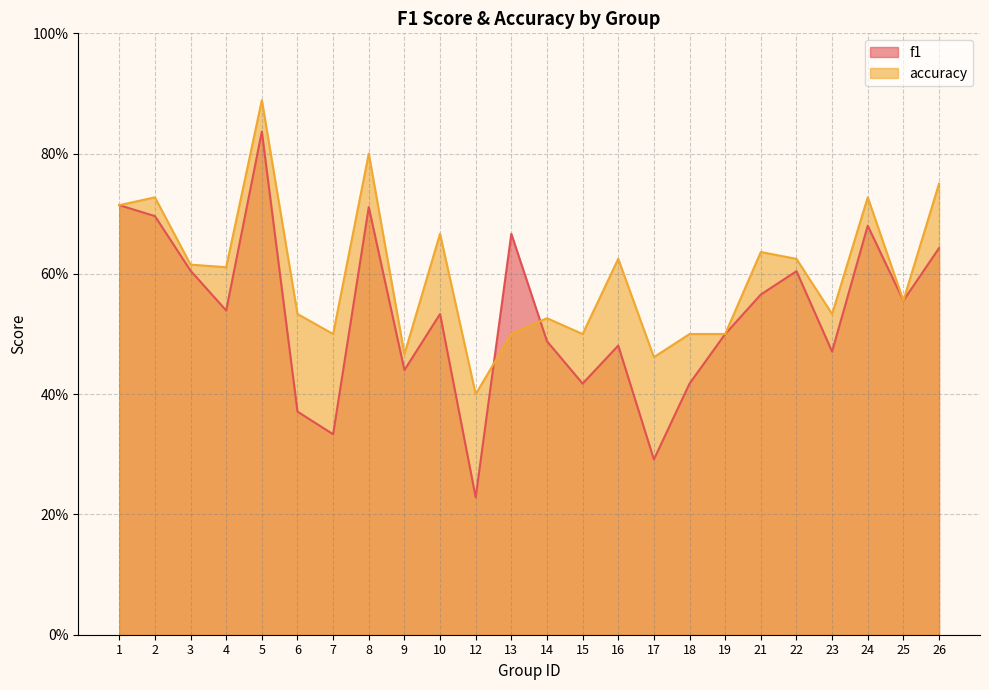

List the labels in order of accuracy value, smallest first.

12, 17, 9, 7, 13, 15, 18, 19, 14, 6, 23, 25, 4, 3, 16, 22, 21, 10, 1, 2, 24, 26, 8, 5